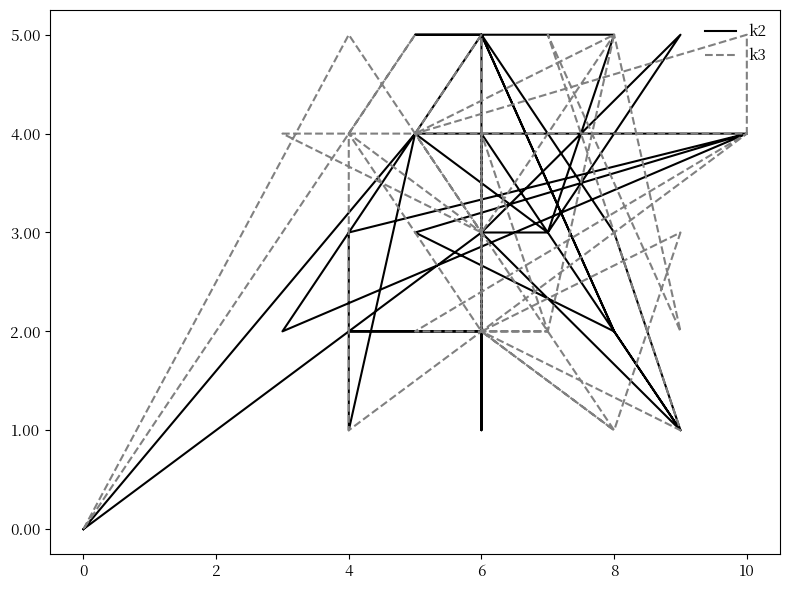

Between 13 and 22, which series saw the biggest shift?

k3